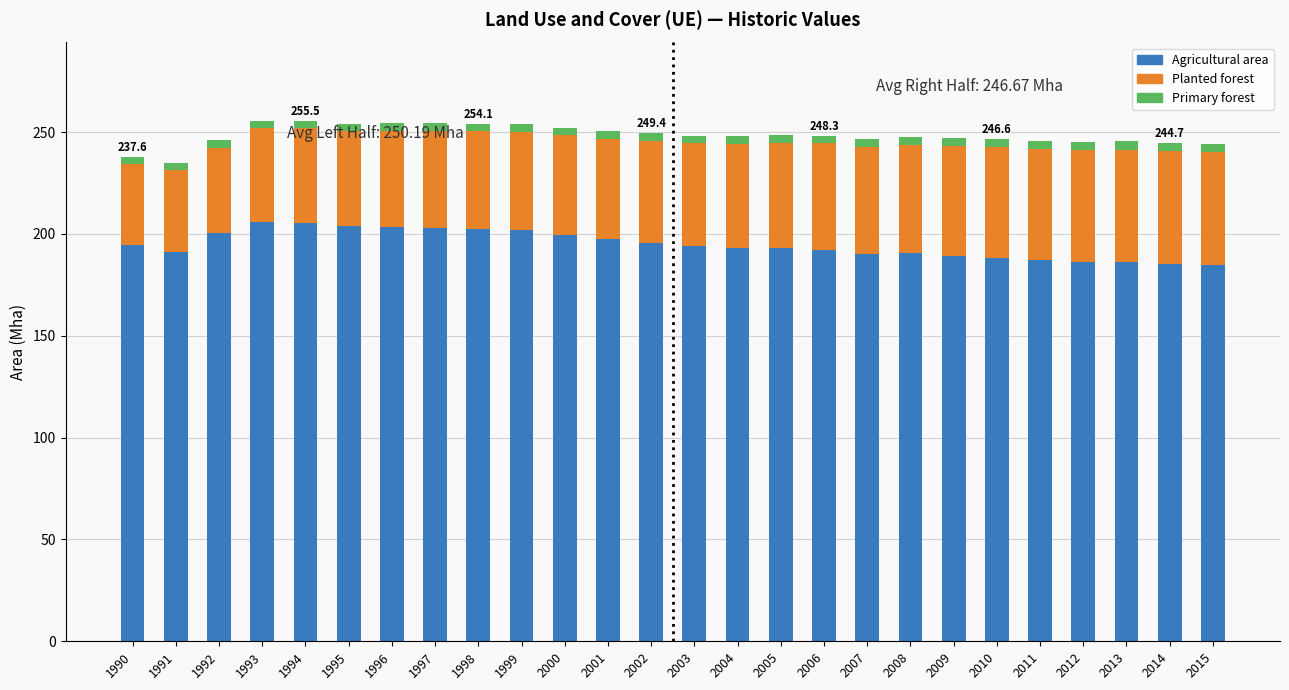

True or false: Agricultural area has a value of 98.2 at 2009.

False